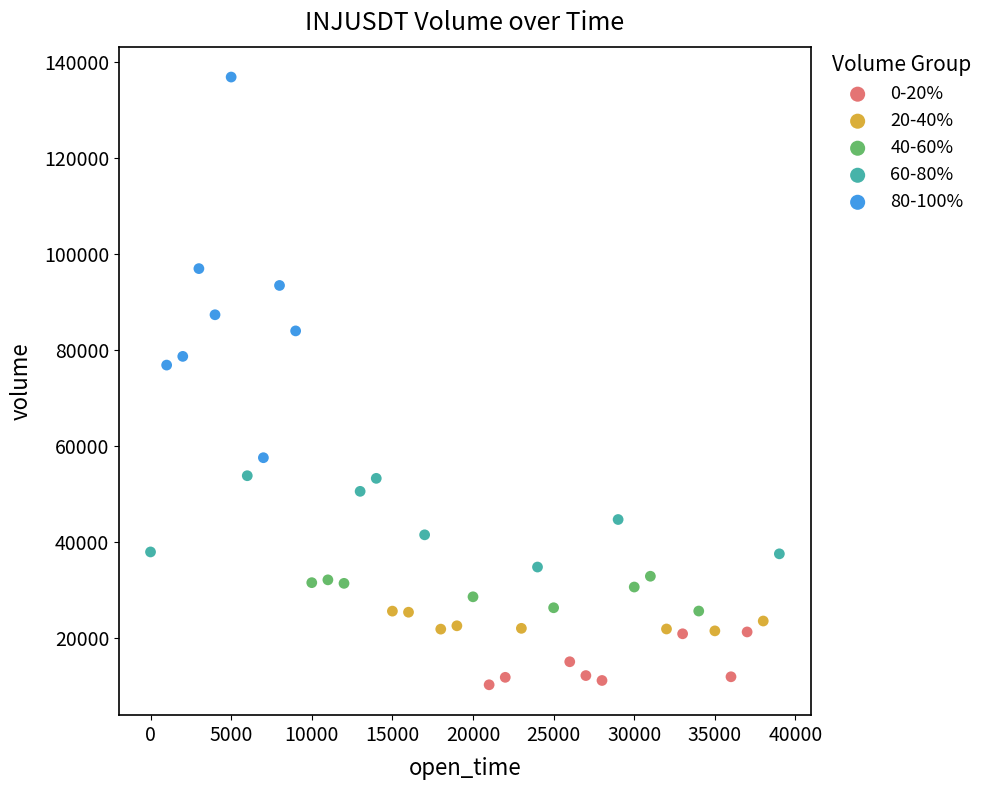

Which series has the largest Y range (max minus min)?

80-100%